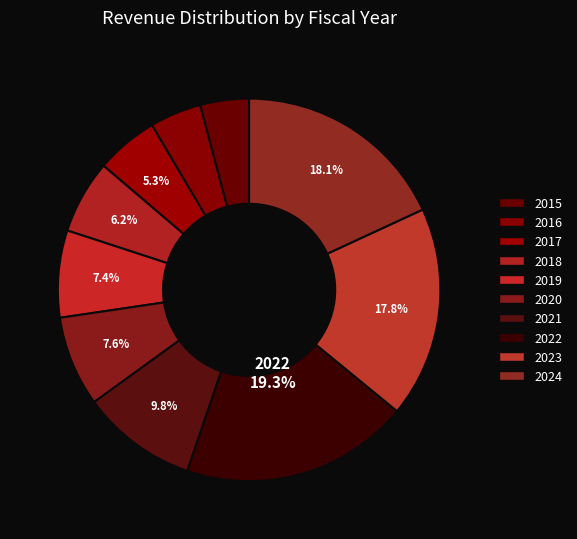

Is it true that 2019 is 22% of the pie?

False